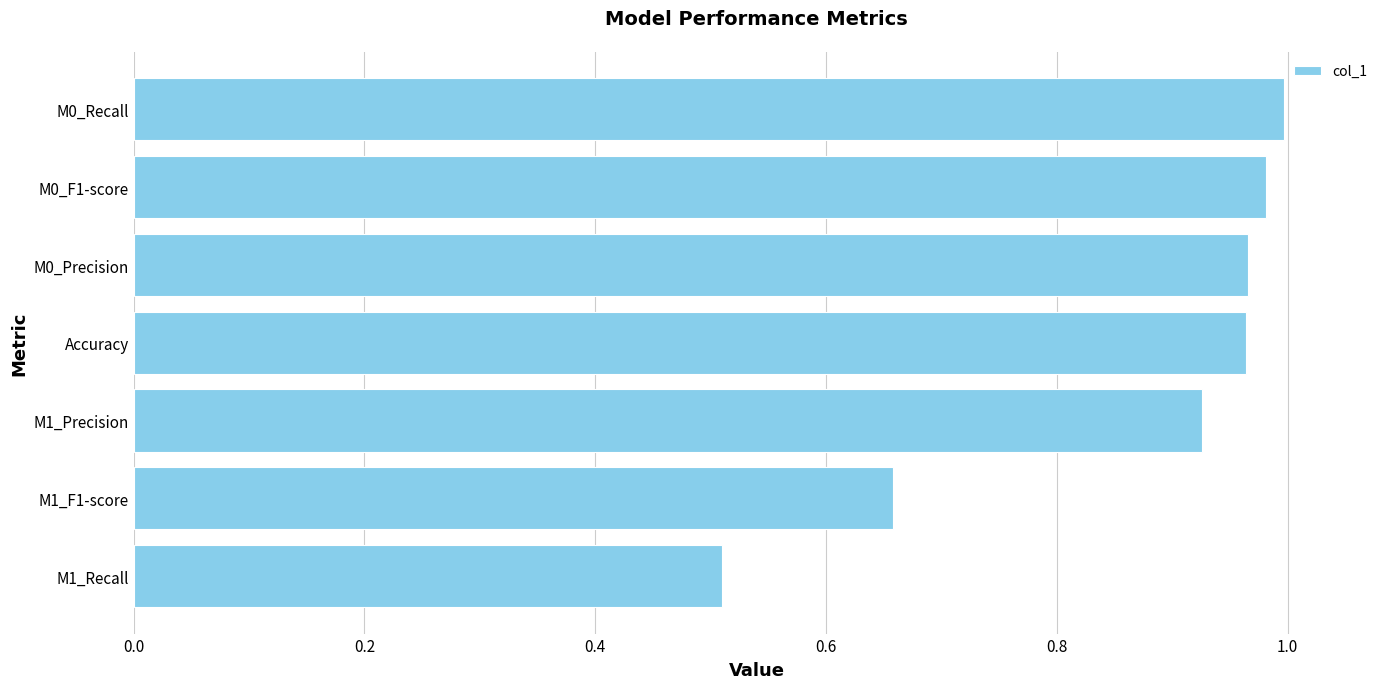

Which label corresponds to the largest value in the chart?

M0_Recall